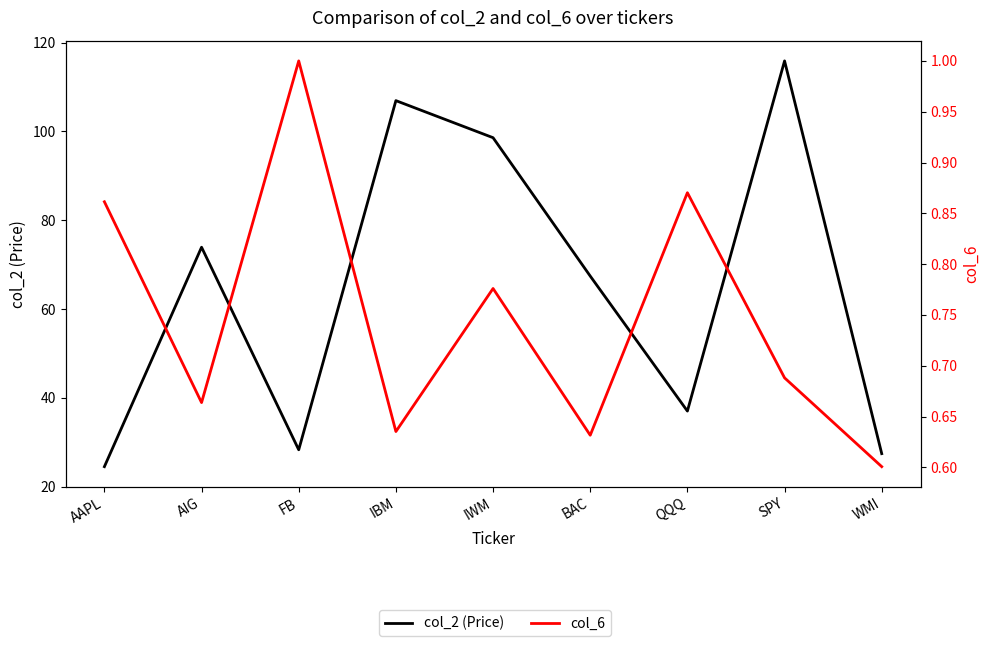

At how many categories does at least one series exceed 52?

5